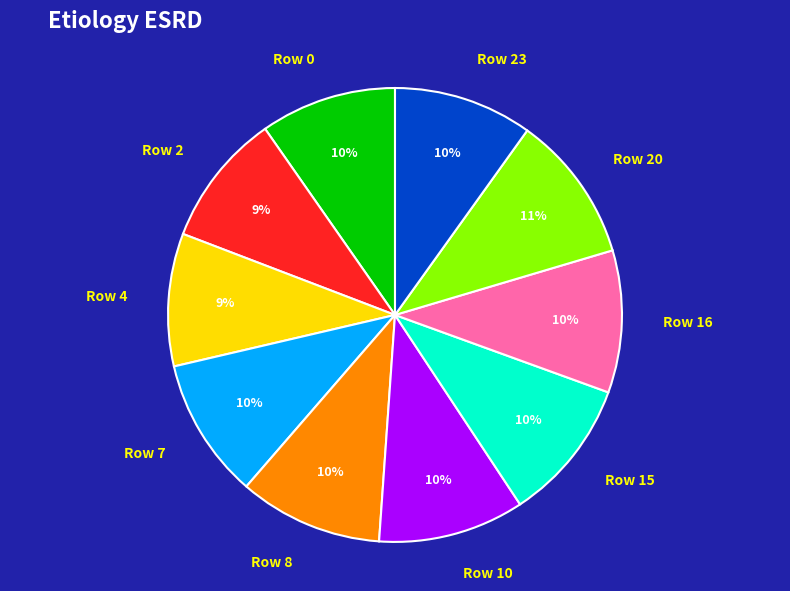

The Row 10 slice represents 10% of the pie. True or false?

True